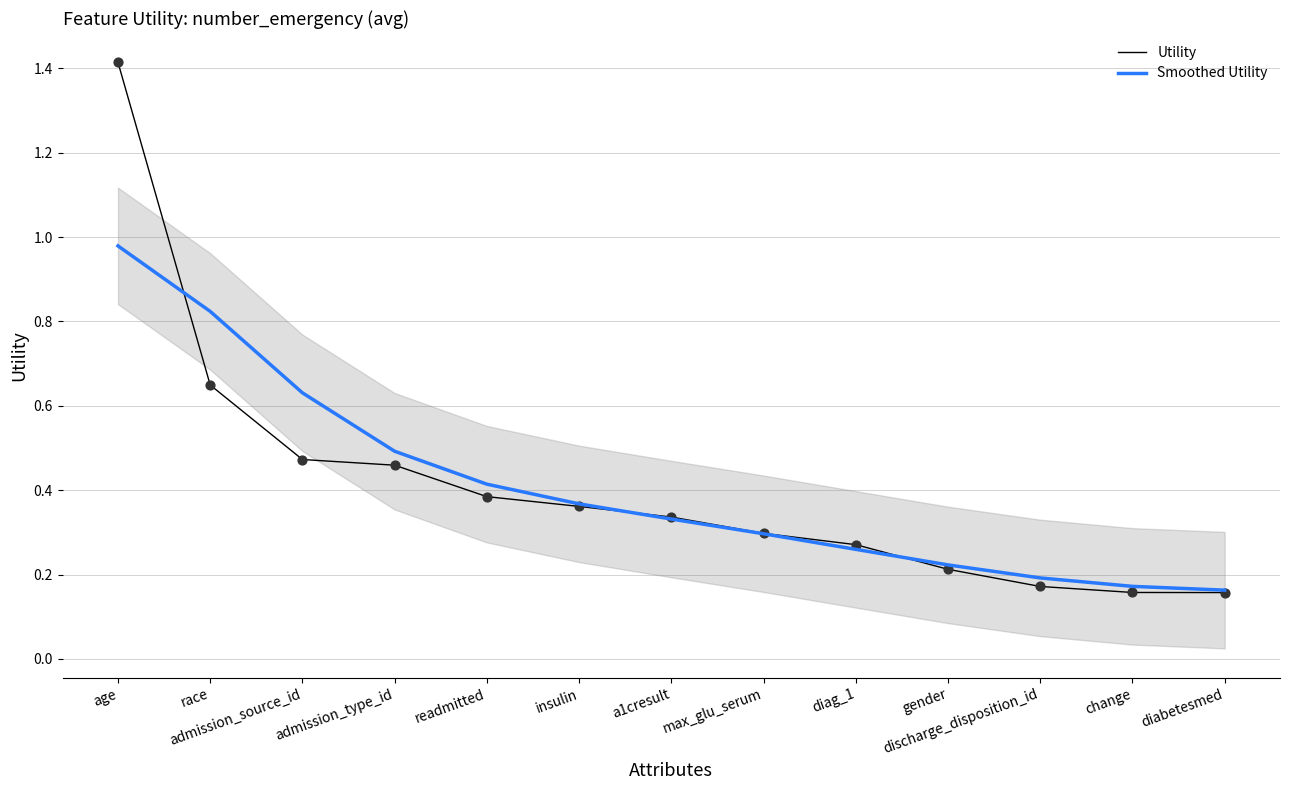

Which series contains the highest Y value?

Utility